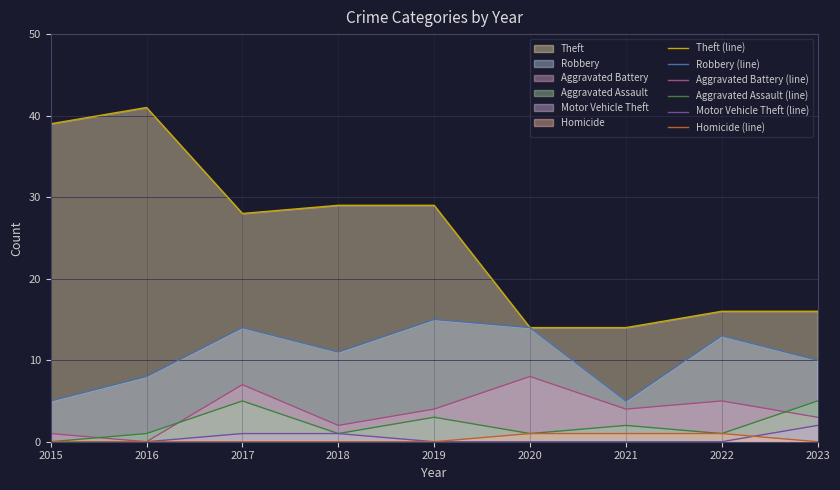

At how many categories does at least one series exceed 19?

5